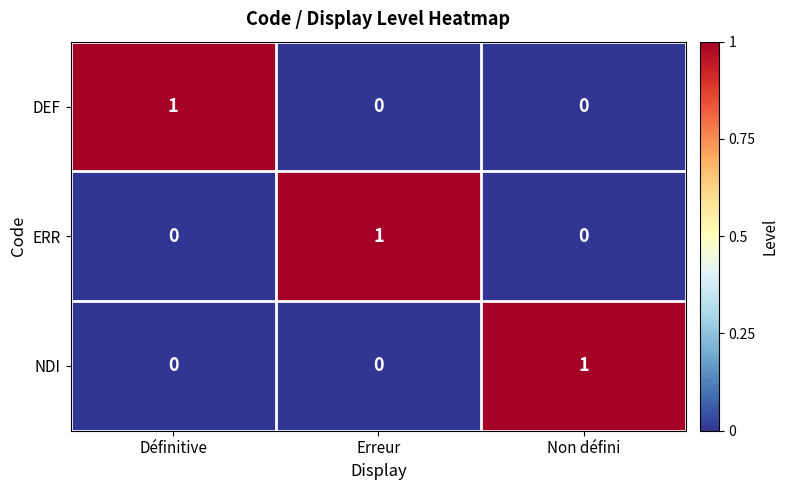

Is it true that DEF equals 0 at Non défini?

True